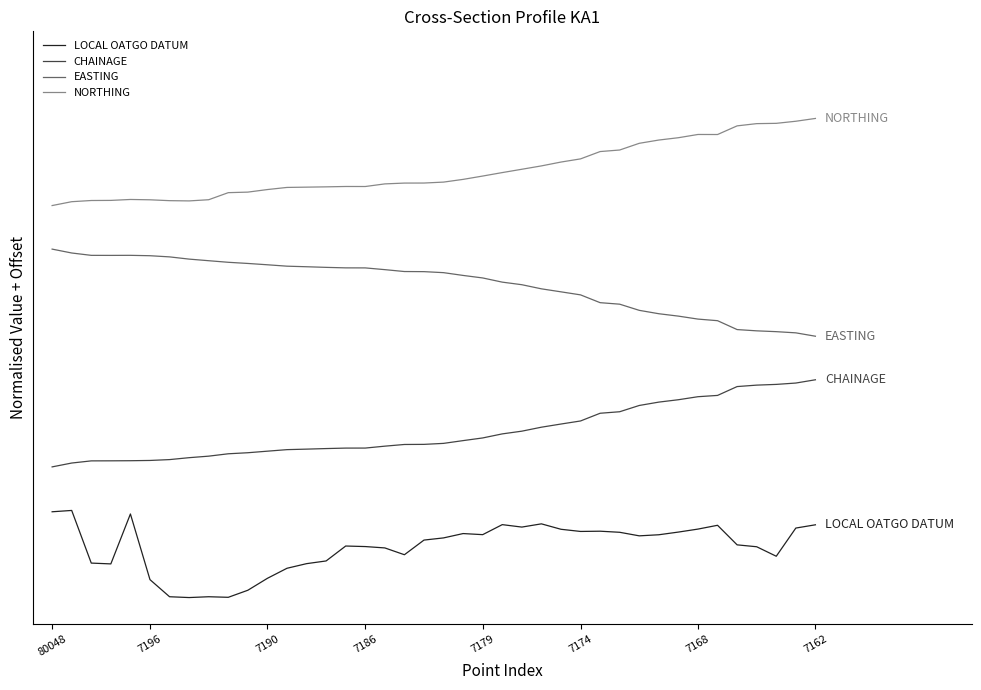

At how many categories does at least one series exceed 0?

40